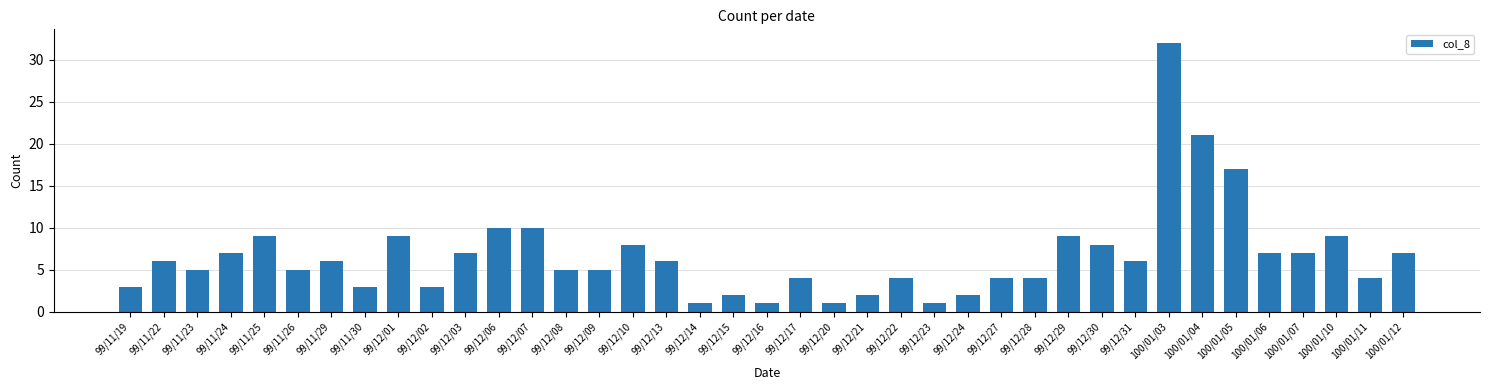

Reading left to right, transcribe all the data shown in this chart.

99/11/19=3	99/11/22=6	99/11/23=5	99/11/24=7	99/11/25=9	99/11/26=5	99/11/29=6	99/11/30=3	99/12/01=9	99/12/02=3	99/12/03=7	99/12/06=10	99/12/07=10	99/12/08=5	99/12/09=5	99/12/10=8	99/12/13=6	99/12/14=1	99/12/15=2	99/12/16=1	99/12/17=4	99/12/20=1	99/12/21=2	99/12/22=4	99/12/23=1	99/12/24=2	99/12/27=4	99/12/28=4	99/12/29=9	99/12/30=8	99/12/31=6	100/01/03=32	100/01/04=21	100/01/05=17	100/01/06=7	100/01/07=7	100/01/10=9	100/01/11=4	100/01/12=7